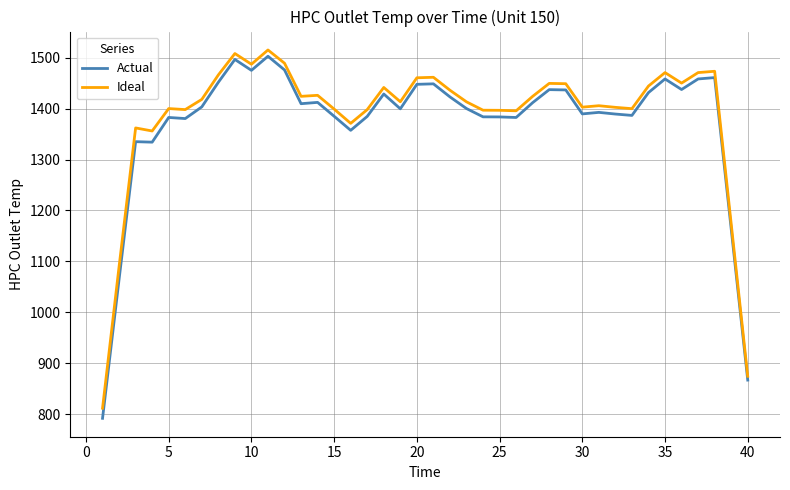

What are all the series names shown in the legend?

Actual, Ideal